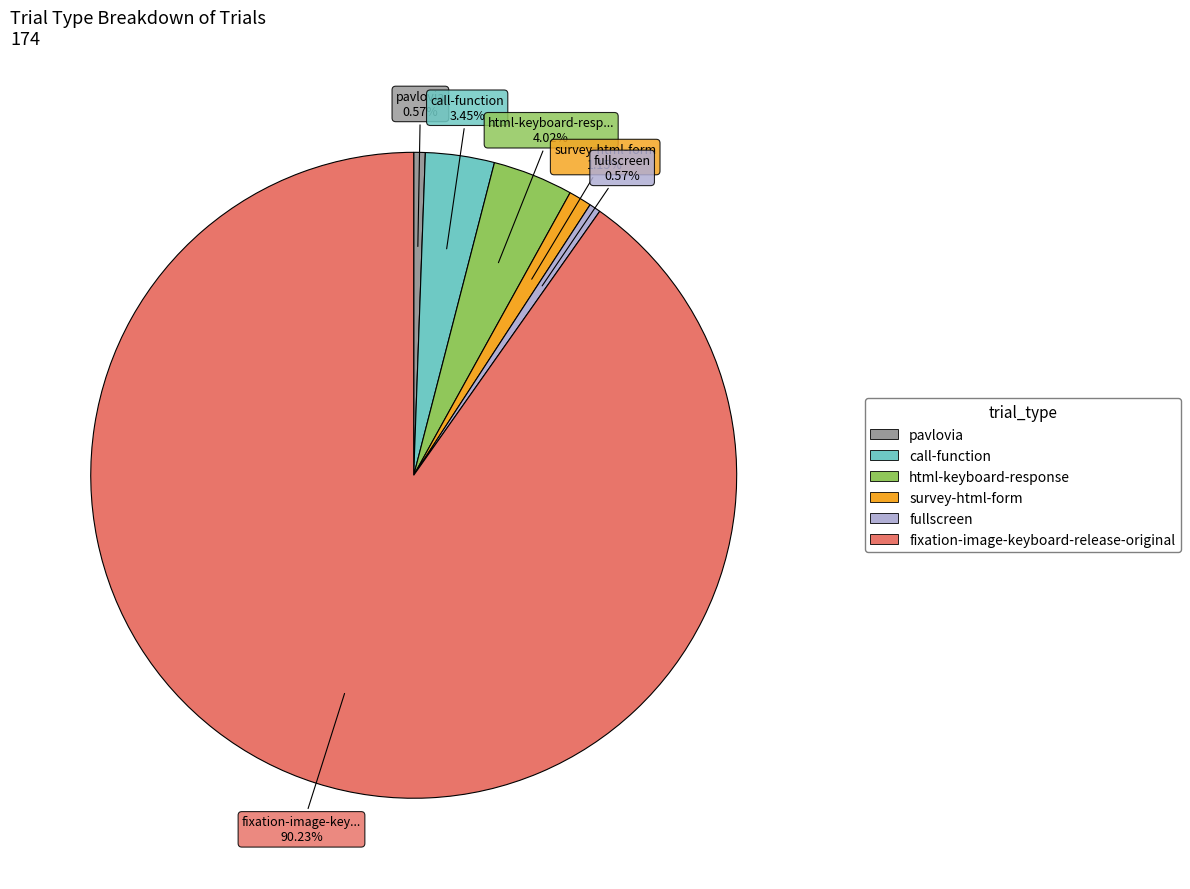

Is it true that fixation-image-keyboard-release-original is 90% of the pie?

True